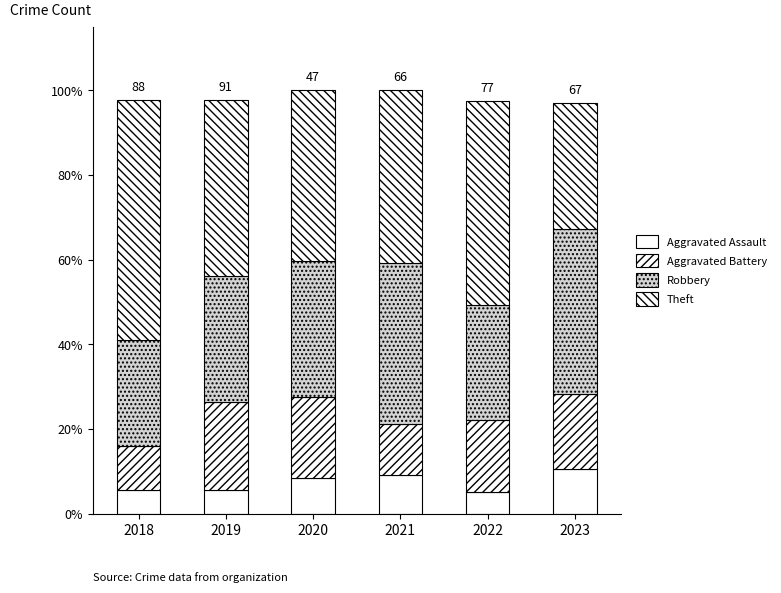

Are the bars horizontal?

No